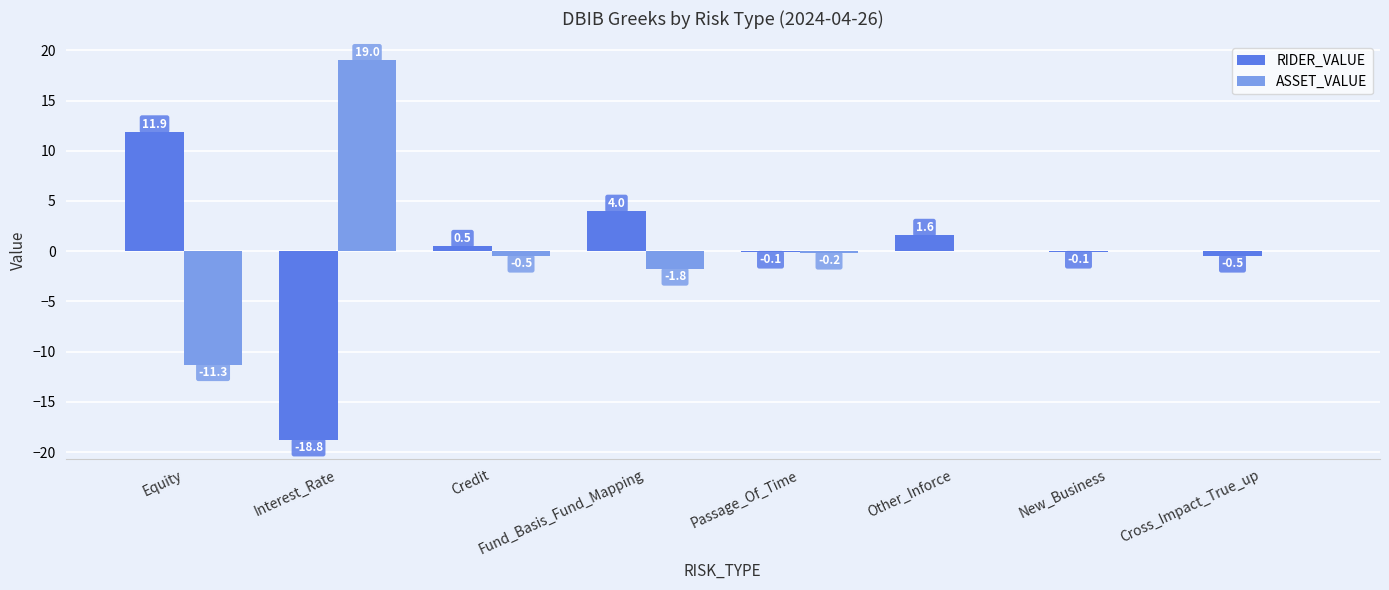

At which label does ASSET_VALUE reach its peak?

Interest_Rate